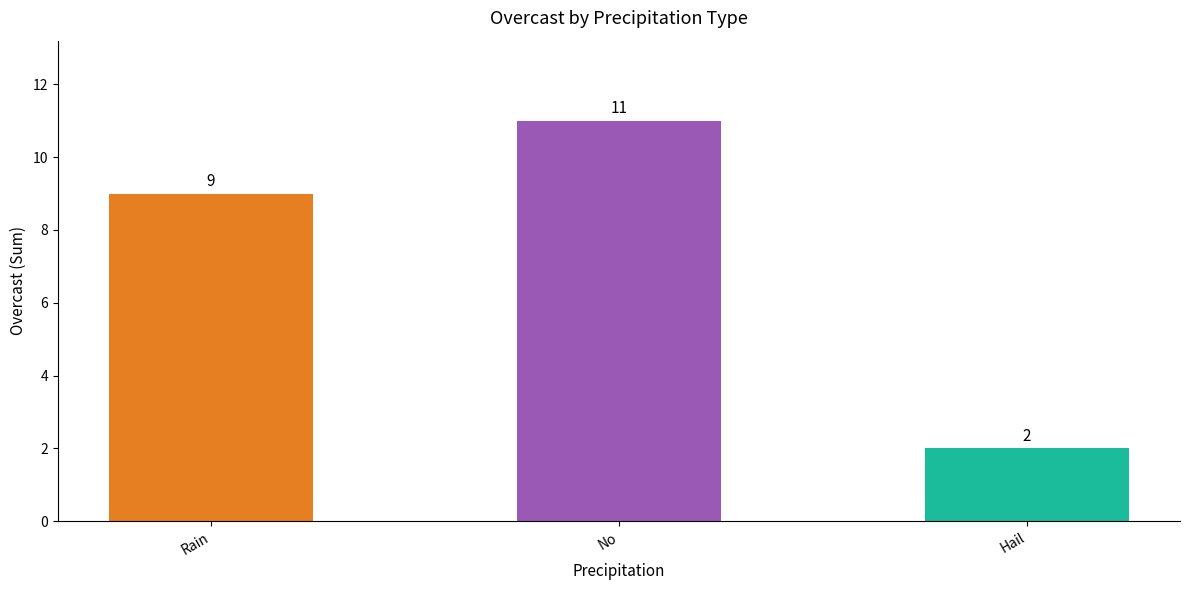

What is the maximum value shown in the chart?

11